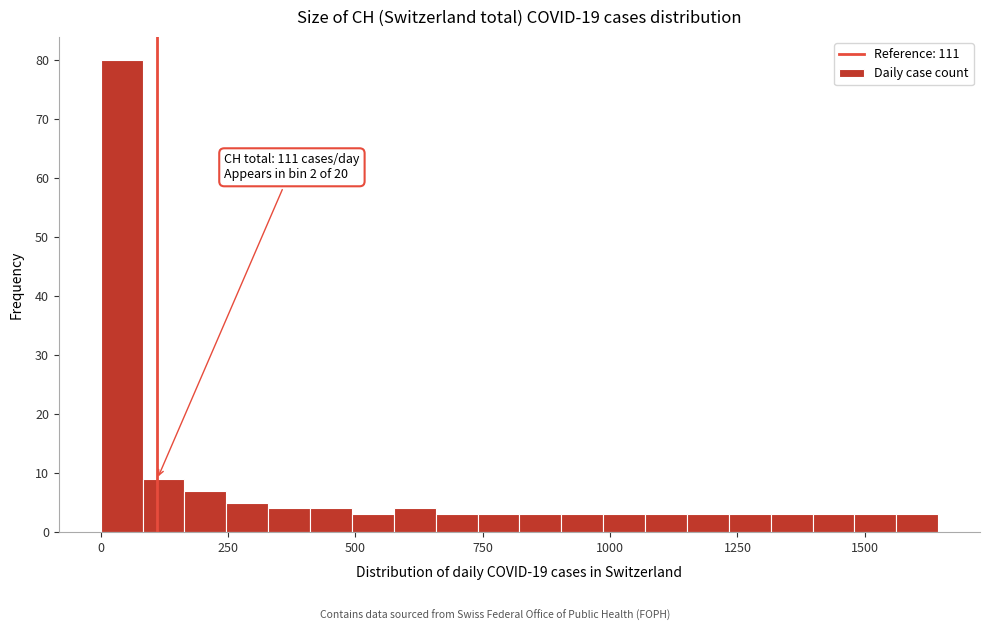

Read against the x-axis, roughly where is the centre of the tallest bar?

50